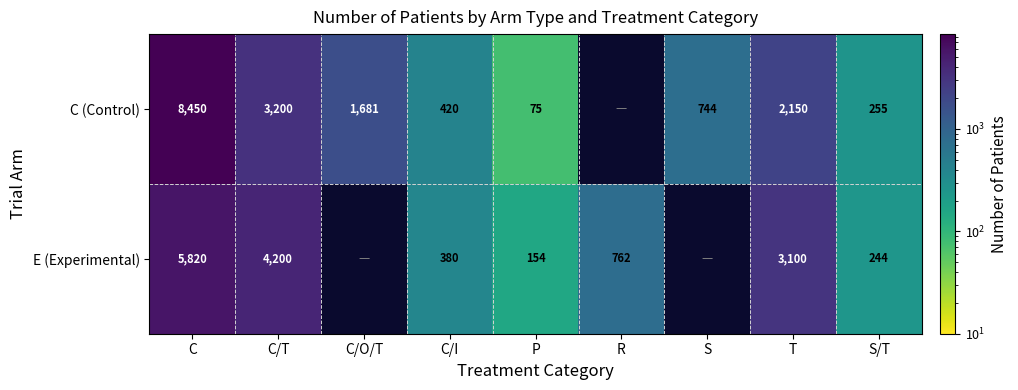

What is the difference between the C (Control) values at T and C/T?

1050